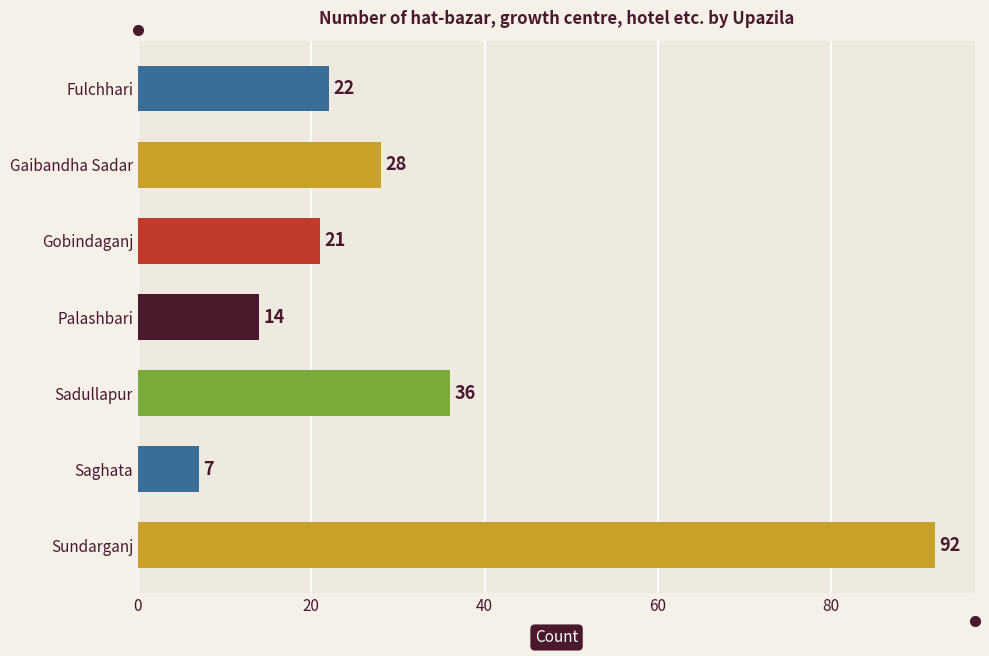

Reading top to bottom, extract all data points from this chart.

Fulchhari=22	Gaibandha Sadar=28	Gobindaganj=21	Palashbari=14	Sadullapur=36	Saghata=7	Sundarganj=92